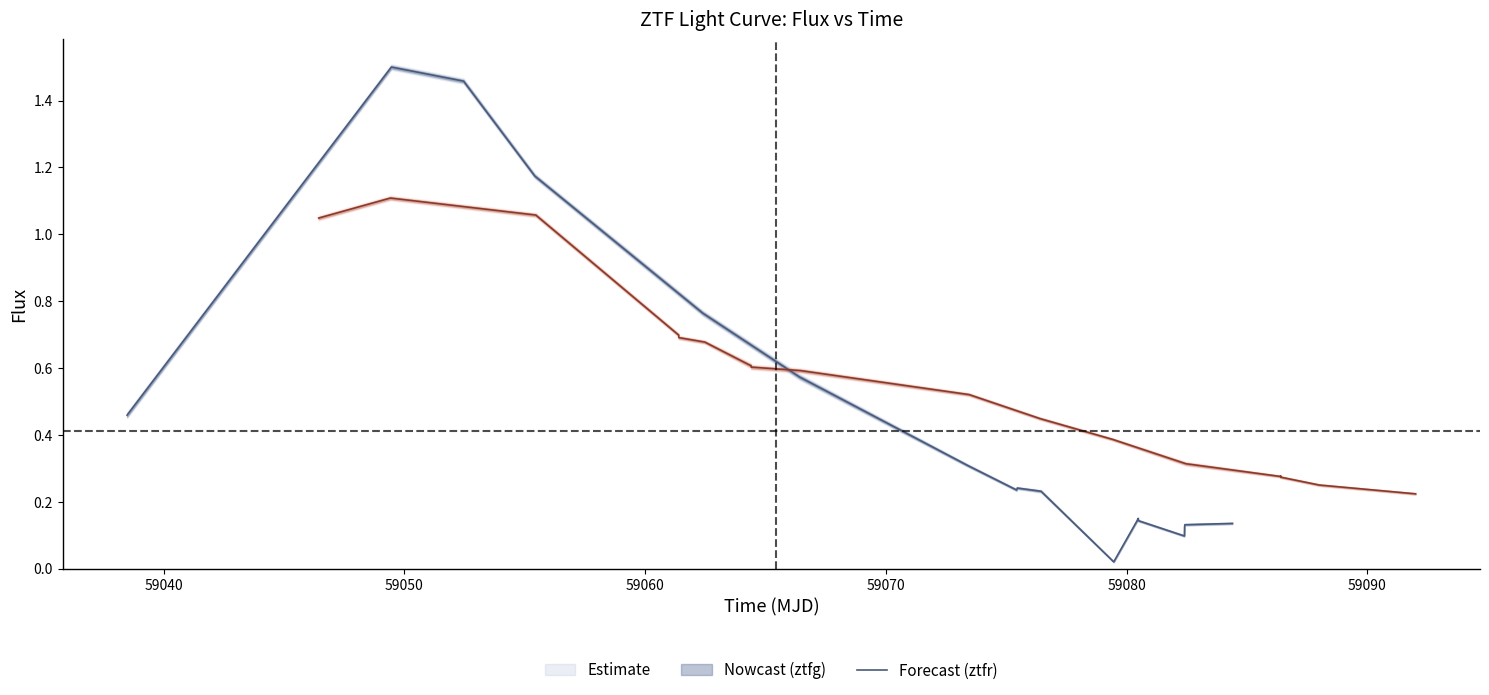

What is the label of the 4th point from the left?

59060